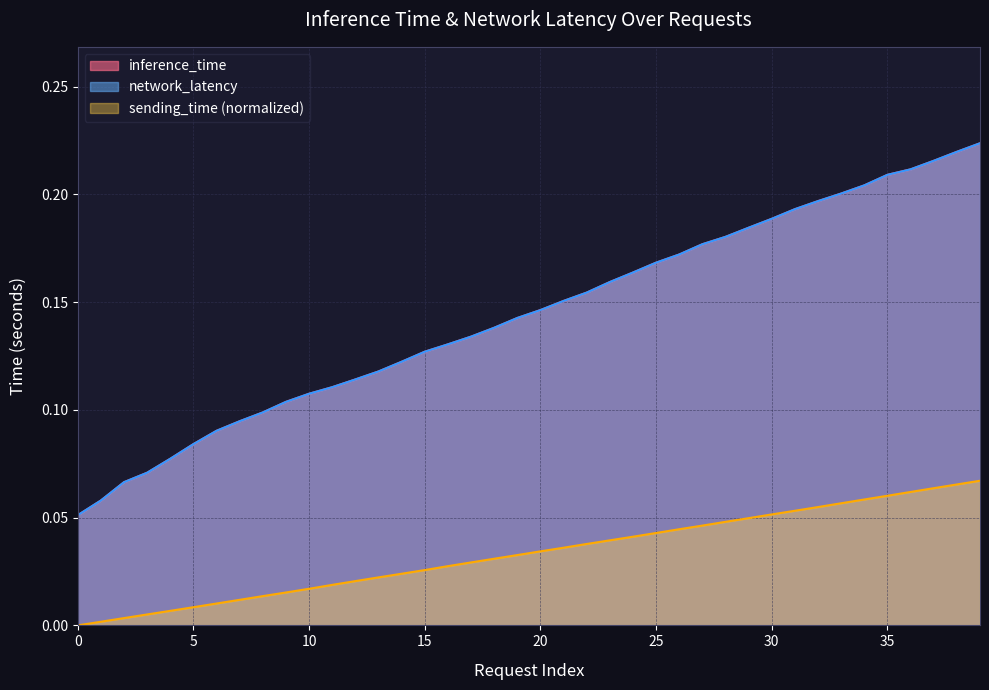

The network_latency series shows 0.2 at 10. True or false?

False